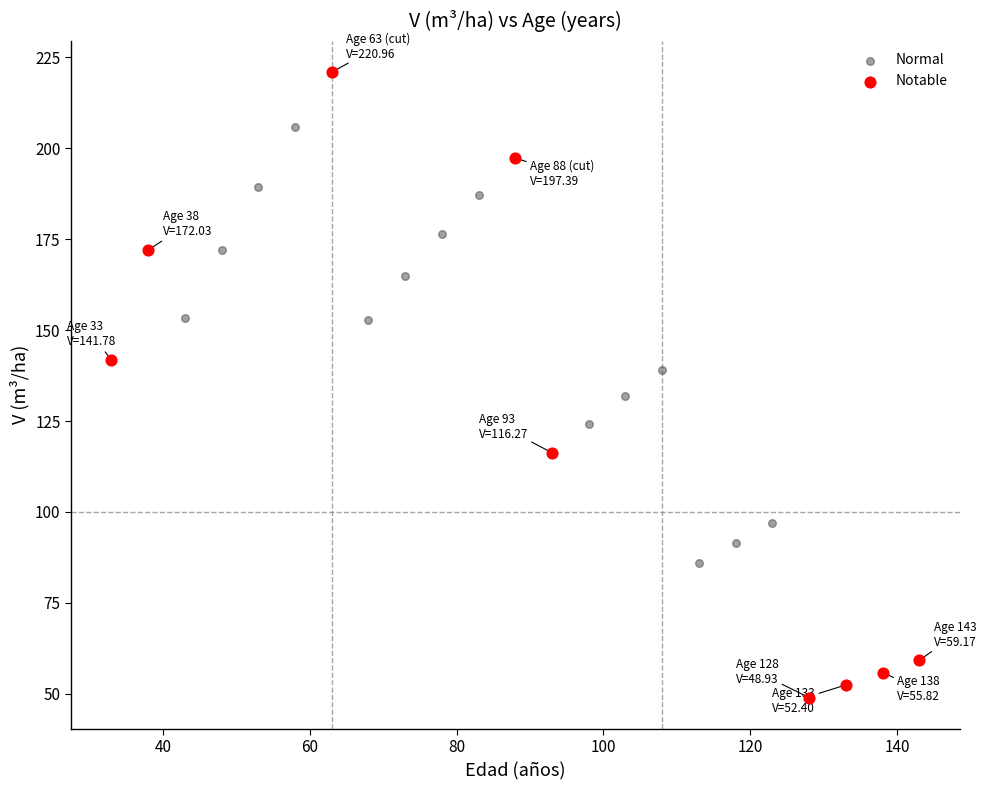

Which series reaches the maximum Y coordinate?

Notable